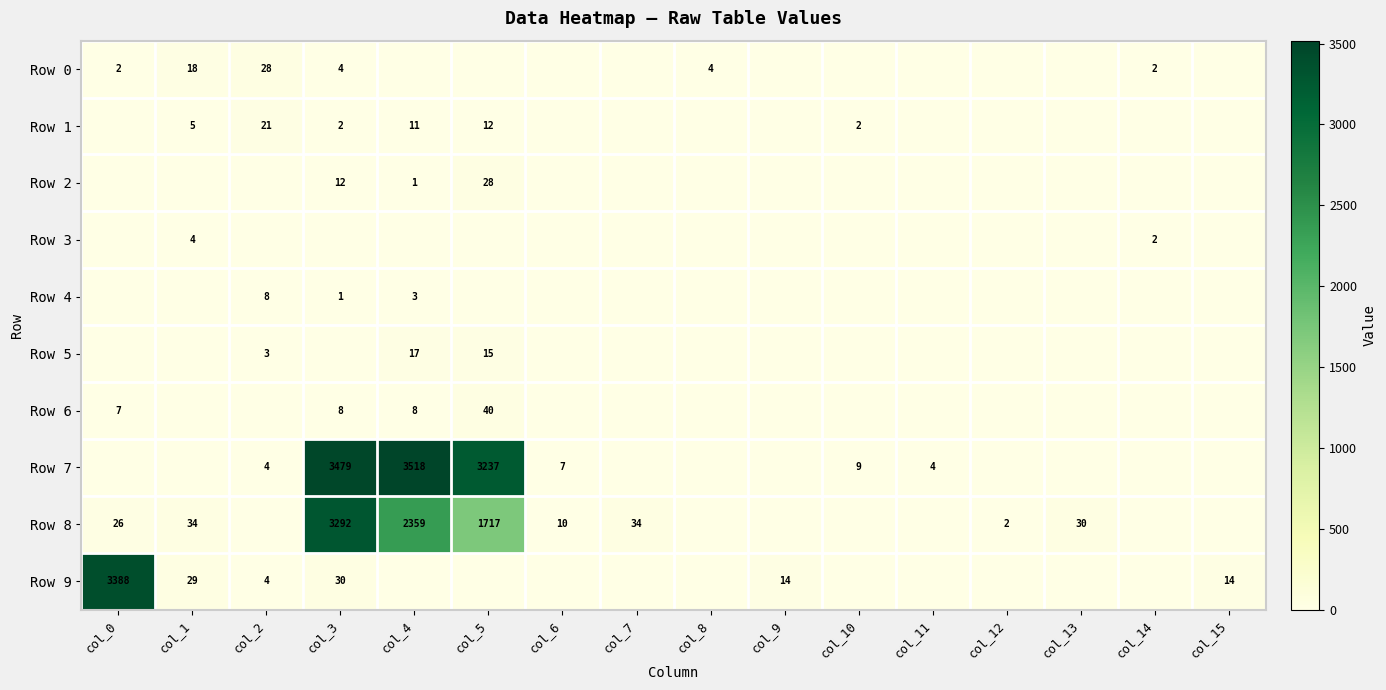

What is the sum of the Row 8 values at col_3 and col_7?

3326